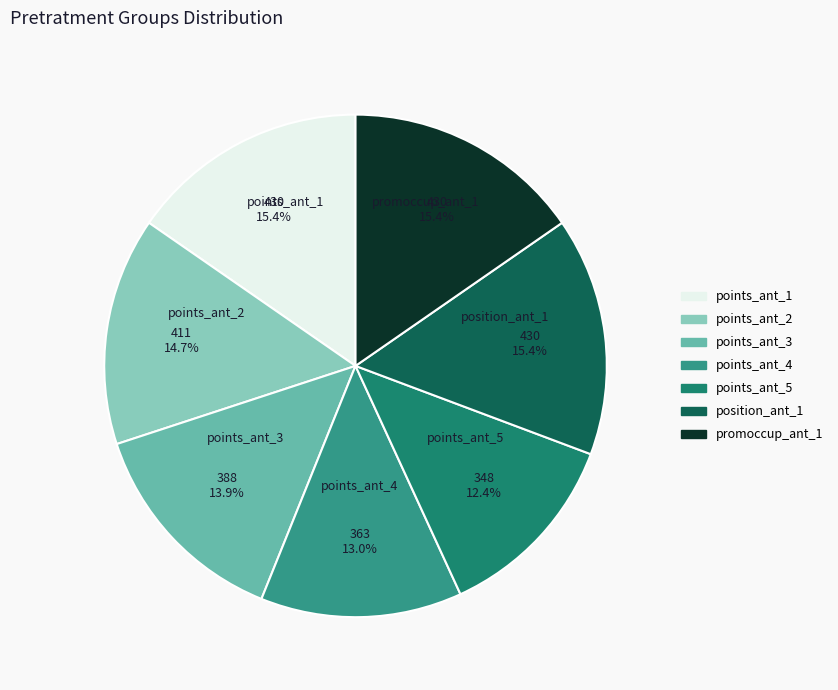

Does any single category account for the majority?

No